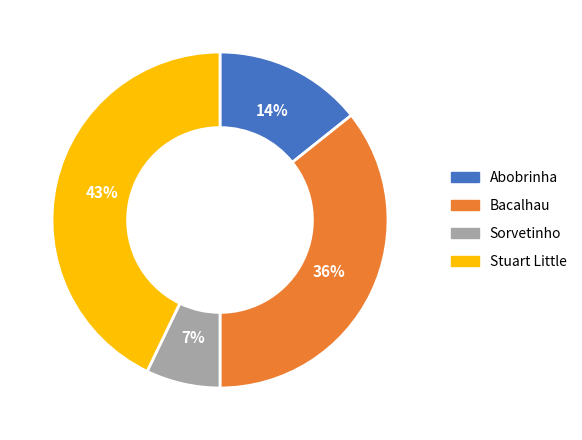

Is there a majority slice in this chart?

No